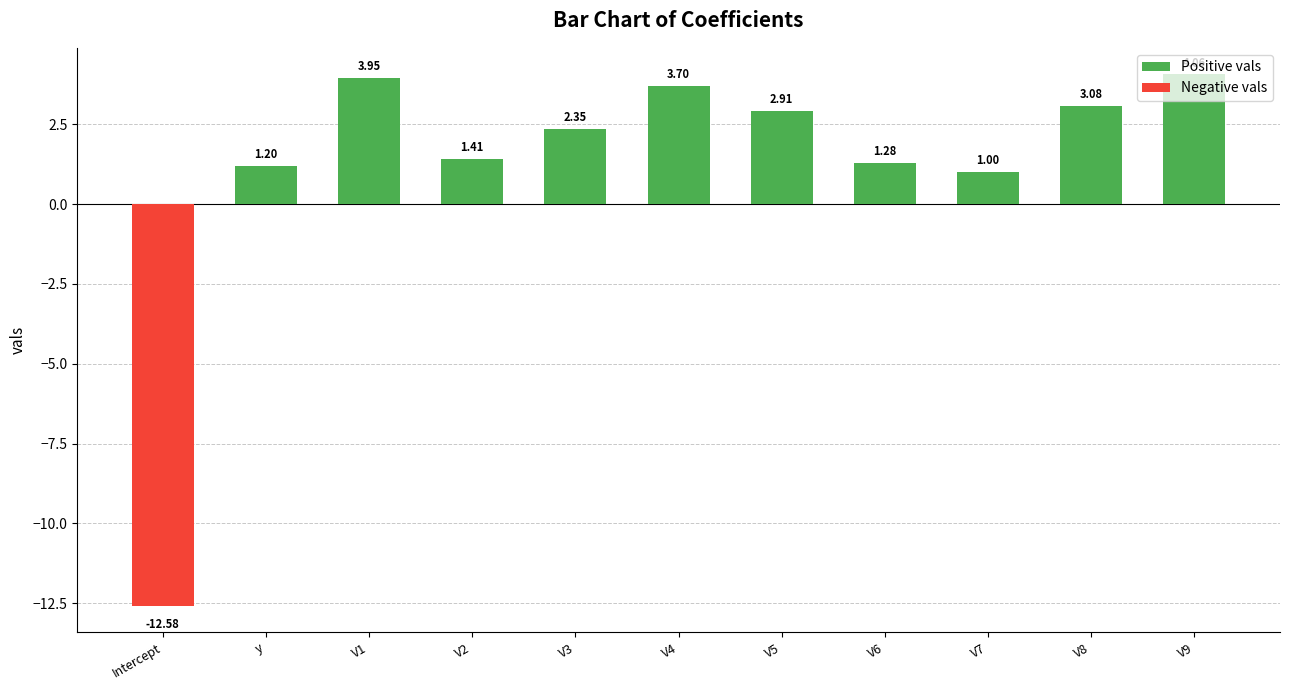

What is the difference between the maximum and minimum values?

16.6